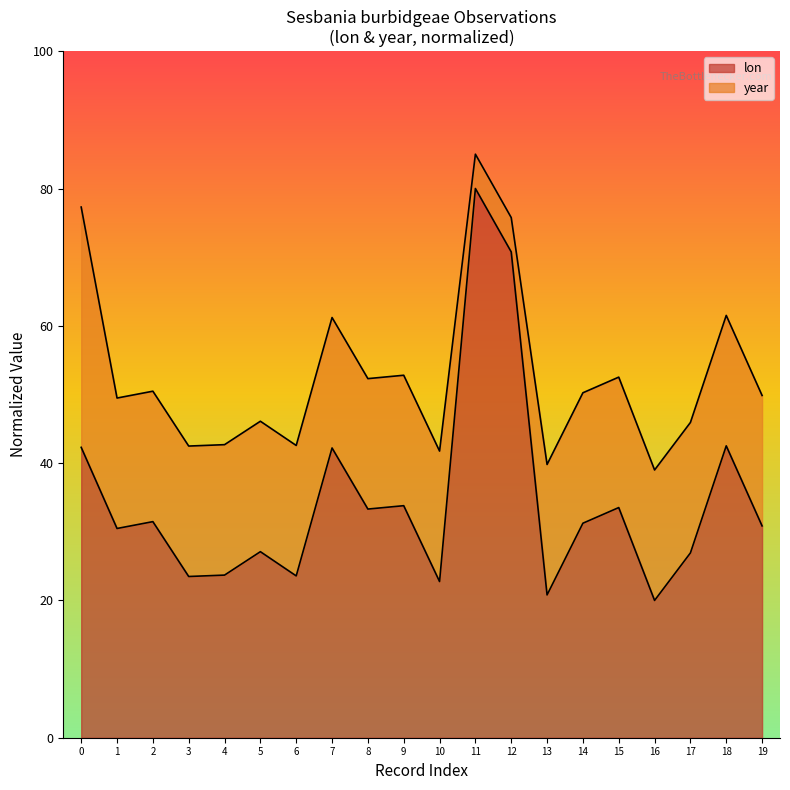

What is the minimum value shown in the chart?

20.0